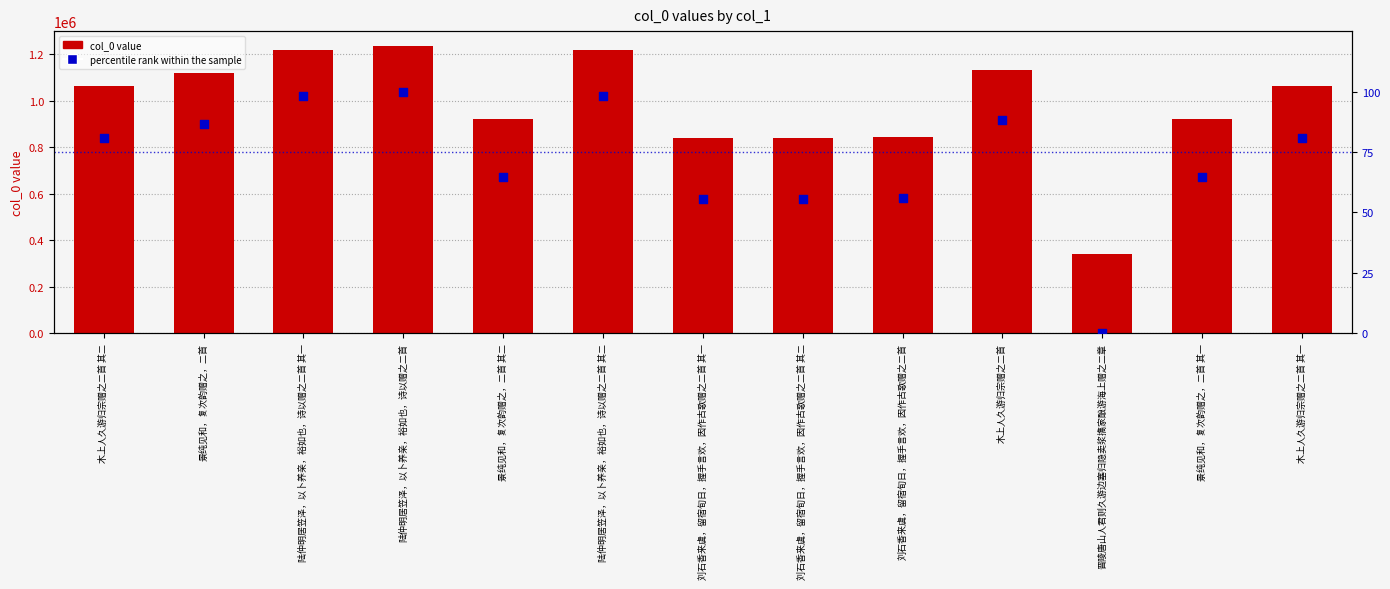

Which series contains the lowest Y value?

percentile rank within the sample